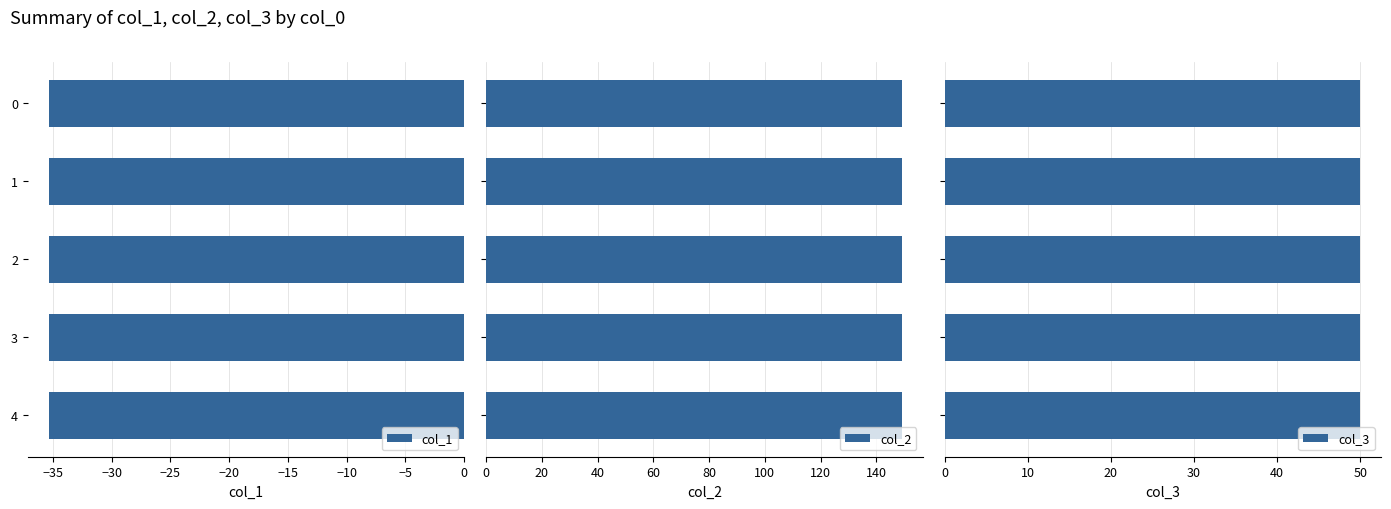

What is the lowest value of the col_1 series?

-35.4